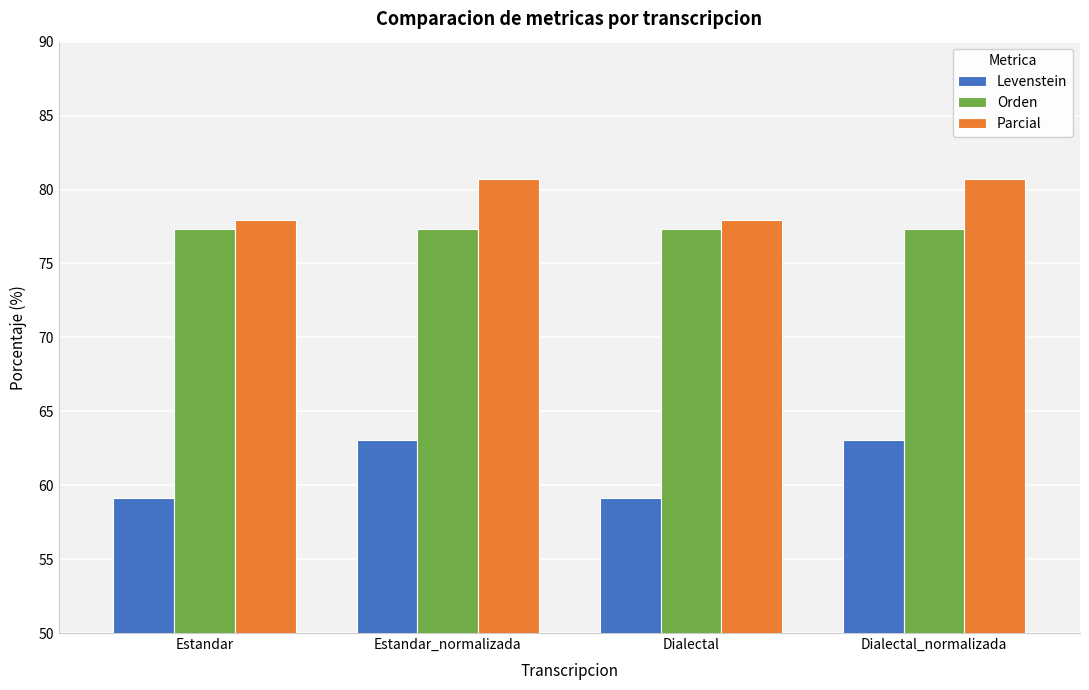

What is the label of the 1st bar from the left?

Estandar